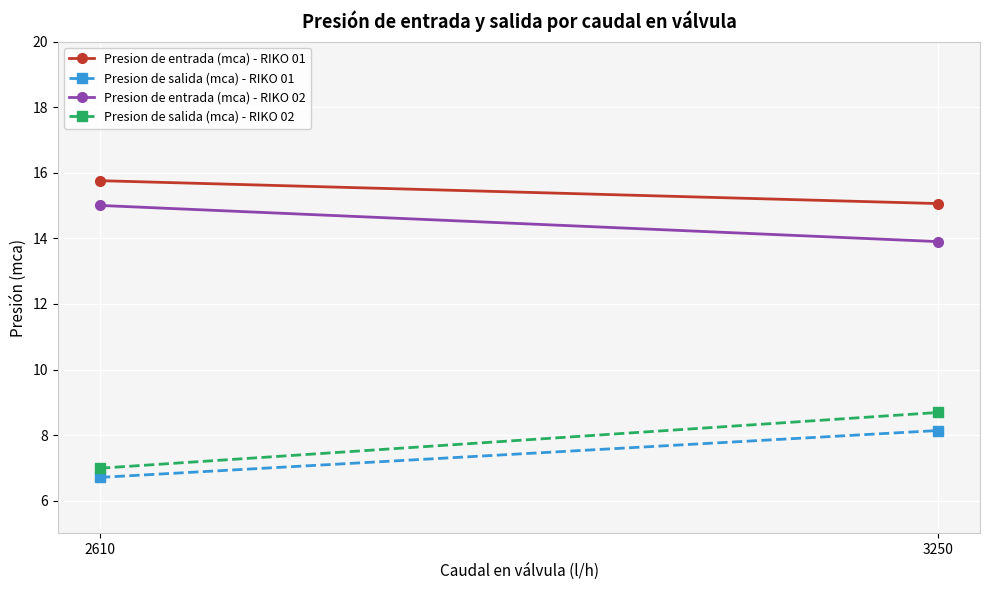

What is the minimum value shown in the chart?

6.7